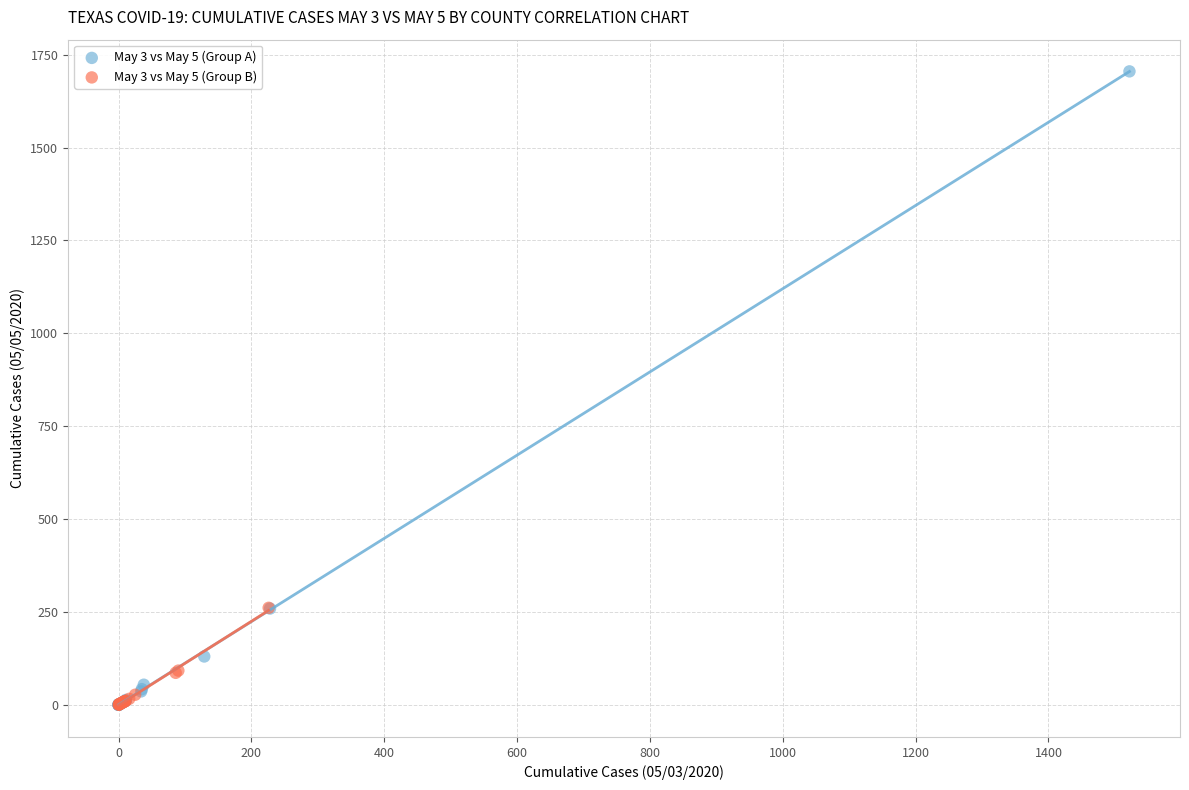

Which series reaches the maximum Y coordinate?

May 3 vs May 5 (Group A)